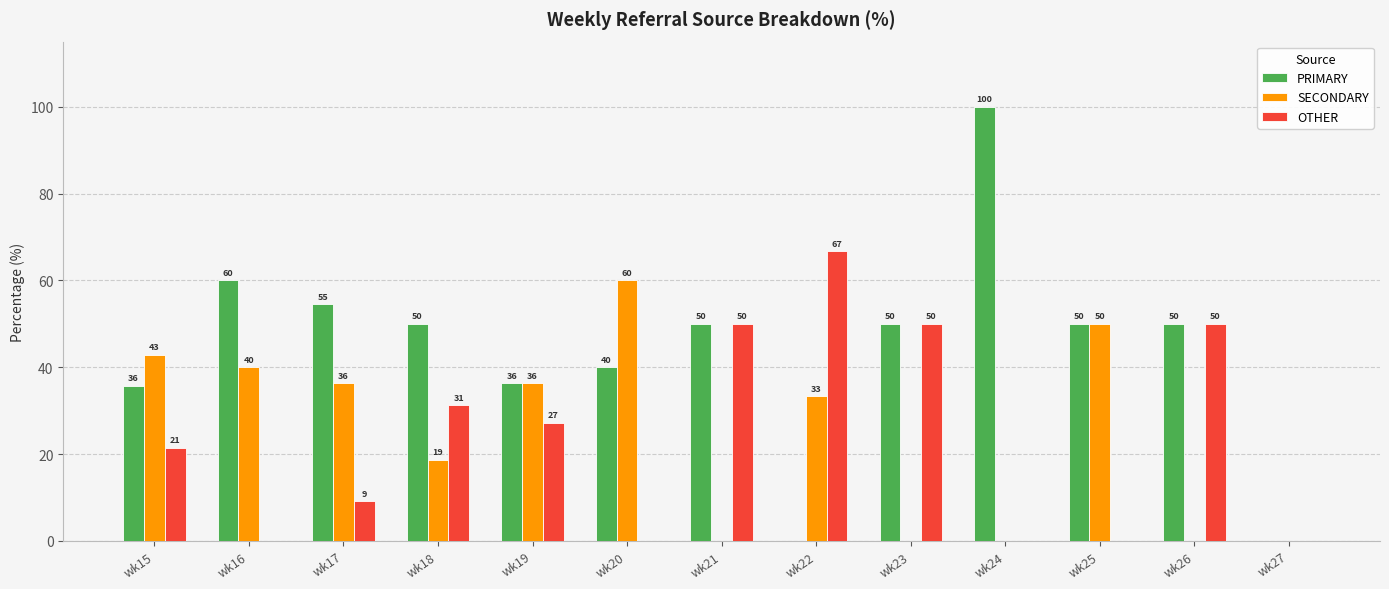

How many values in SECONDARY are above zero?

8